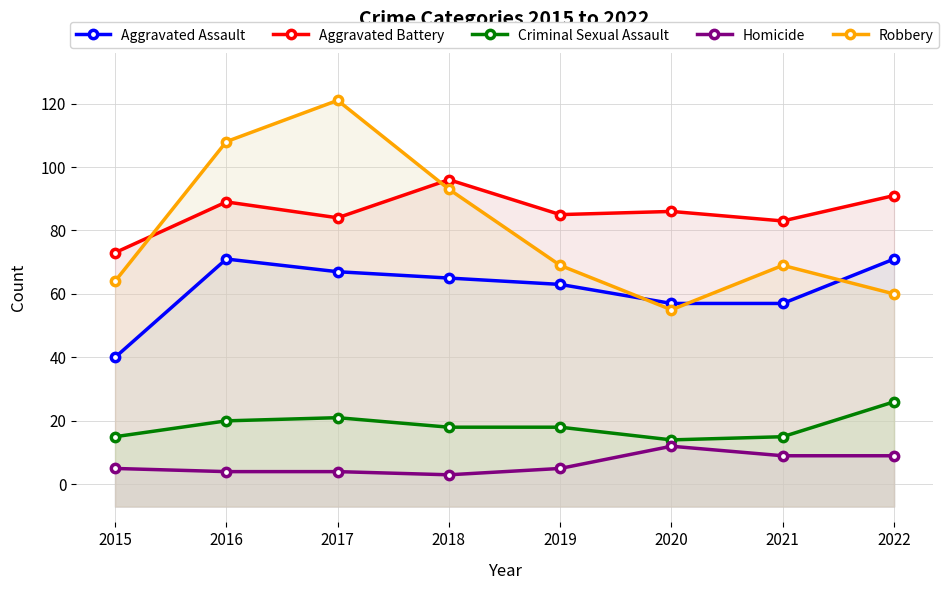

How many interior local peaks does the Homicide series have?

1